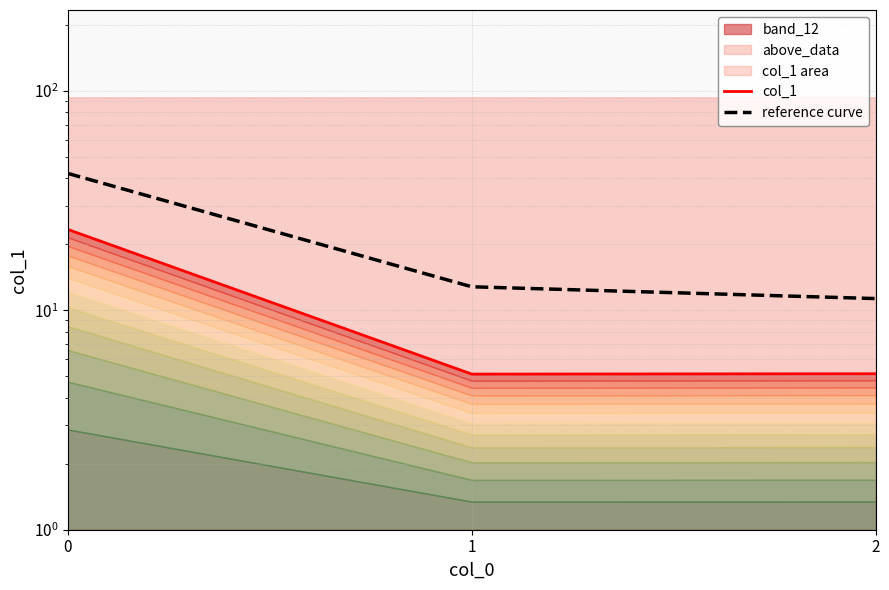

Is it true that col_1 equals 23.4 at 0?

True